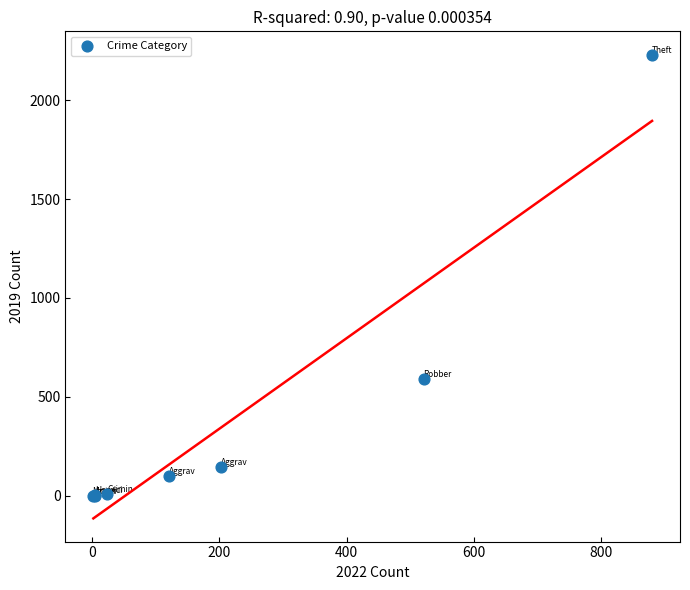

What Y value in the scatter plot is closest to 1115?

591